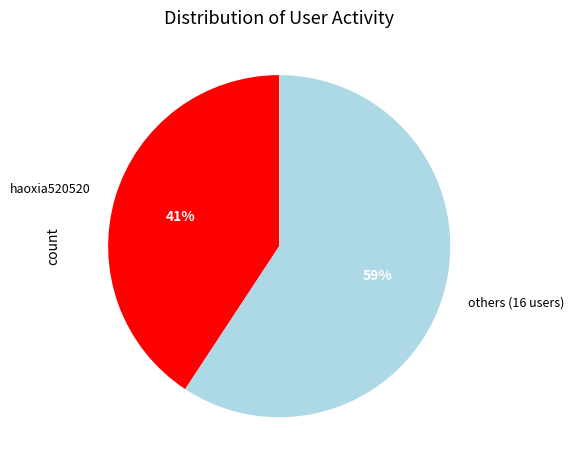

The others (16 users) slice represents 54% of the pie. True or false?

False